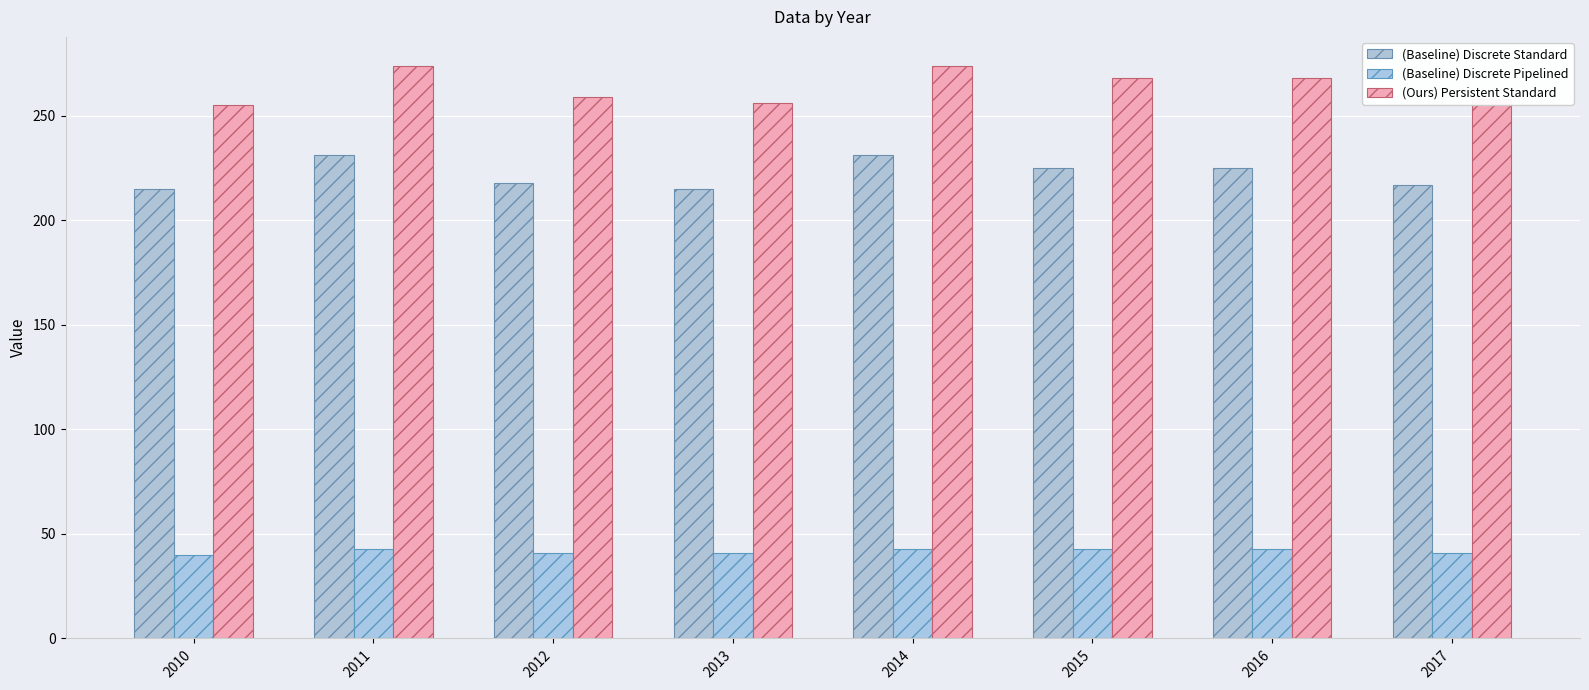

The (Ours) Persistent Standard series shows 256 at 2013. True or false?

True